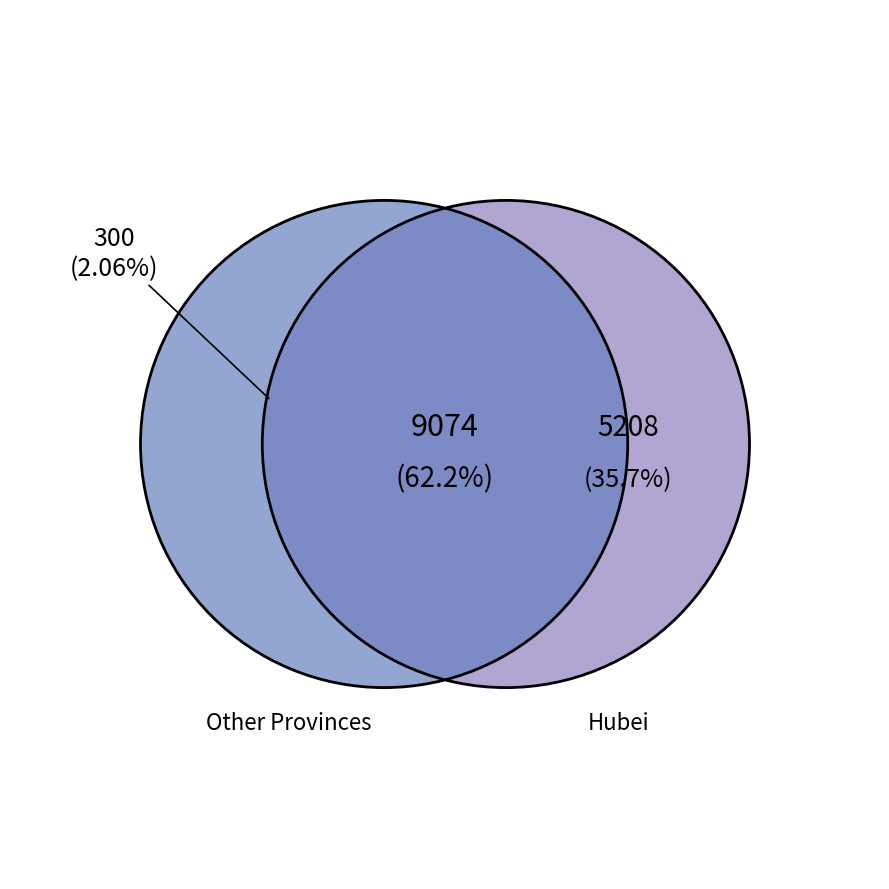

Is there a majority slice in this chart?

Yes